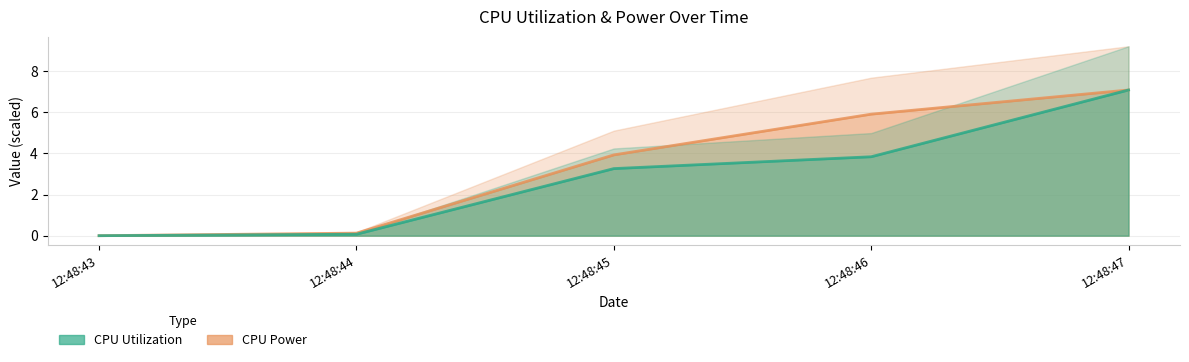

Reading left to right, extract all data points from this chart.

CPU Utilization: 0.0	0.1	3.3	3.8	7.1
CPU Power: 0.0	0.1	3.9	5.9	7.1